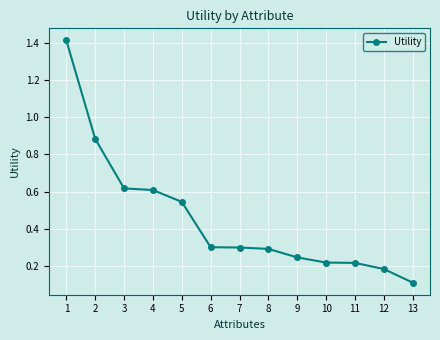

Where is the data nearest to the value 0?

13